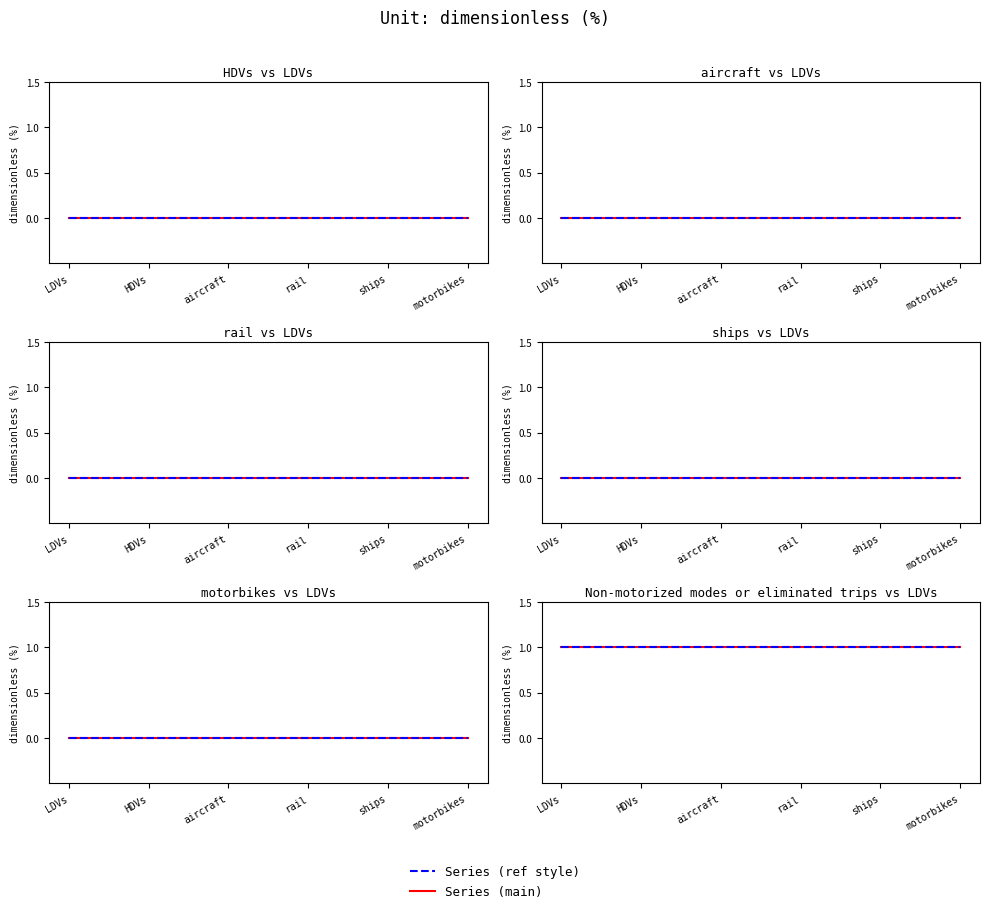

The Non-motorized modes or eliminated trips series shows 1 at LDVs. True or false?

True